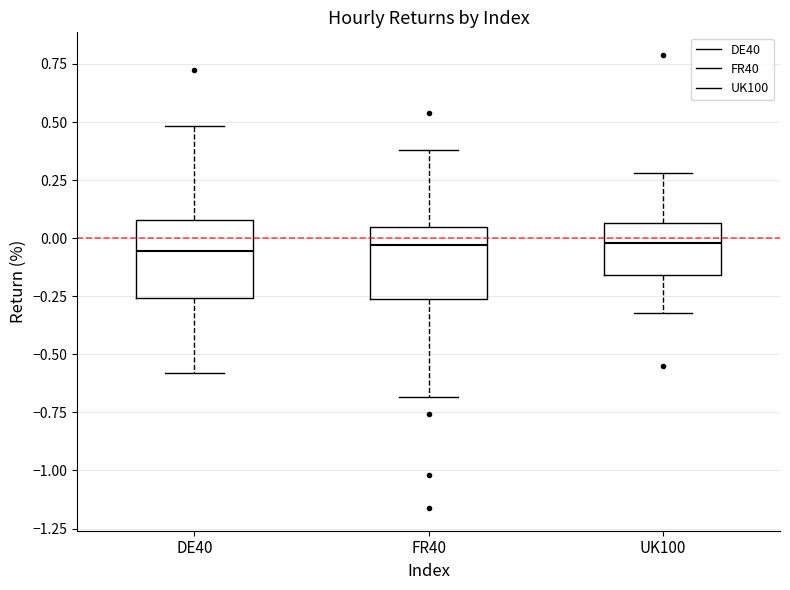

Reading left to right, read every box against the y-axis: the position of its median line, the range the box covers, and the ends of its whiskers. The values are not printed on the chart, so give them approximately, as read against the axis.

DE40: median -0.05, box -0.25 to 0.10, whiskers -0.60 to 0.50
FR40: median -0.05, box -0.25 to 0.05, whiskers -0.70 to 0.40
UK100: median 0.00, box -0.15 to 0.05, whiskers -0.30 to 0.30